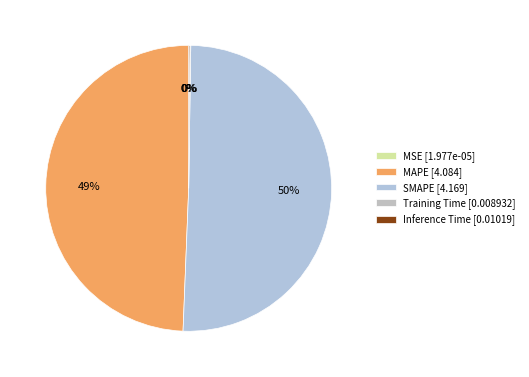

What is the change in value from MSE to MAPE?

+4.1